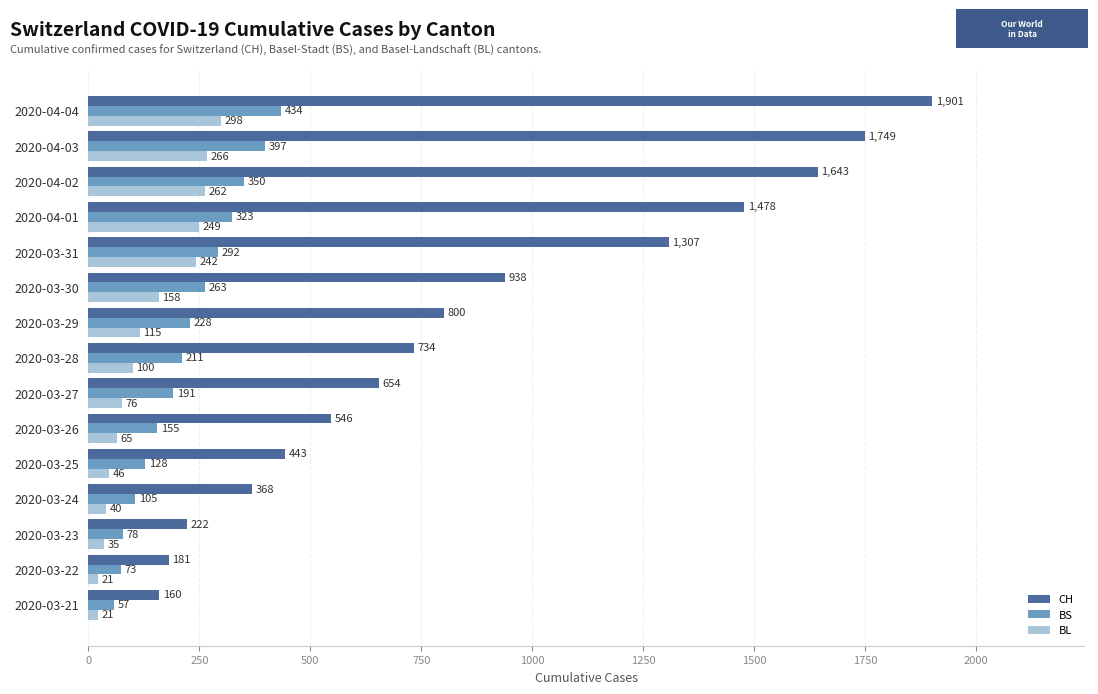

At which label is CH closest to 1030?

2020-03-30